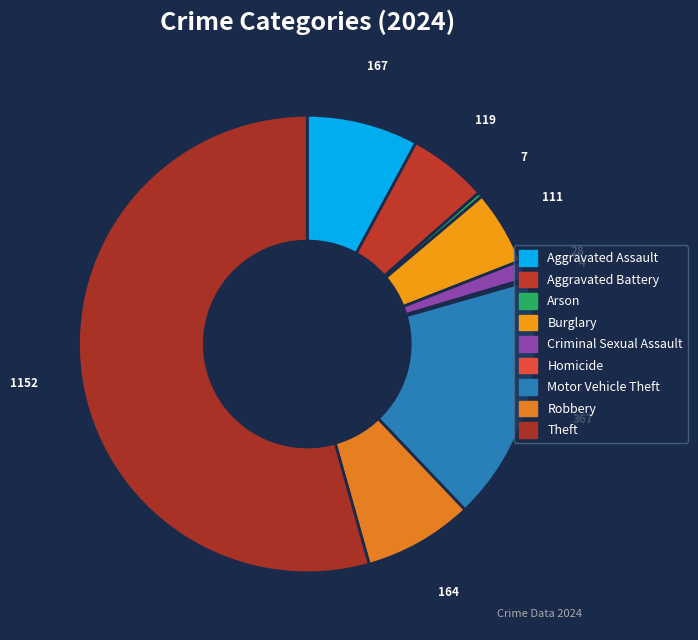

How many slices are in this pie chart?

9